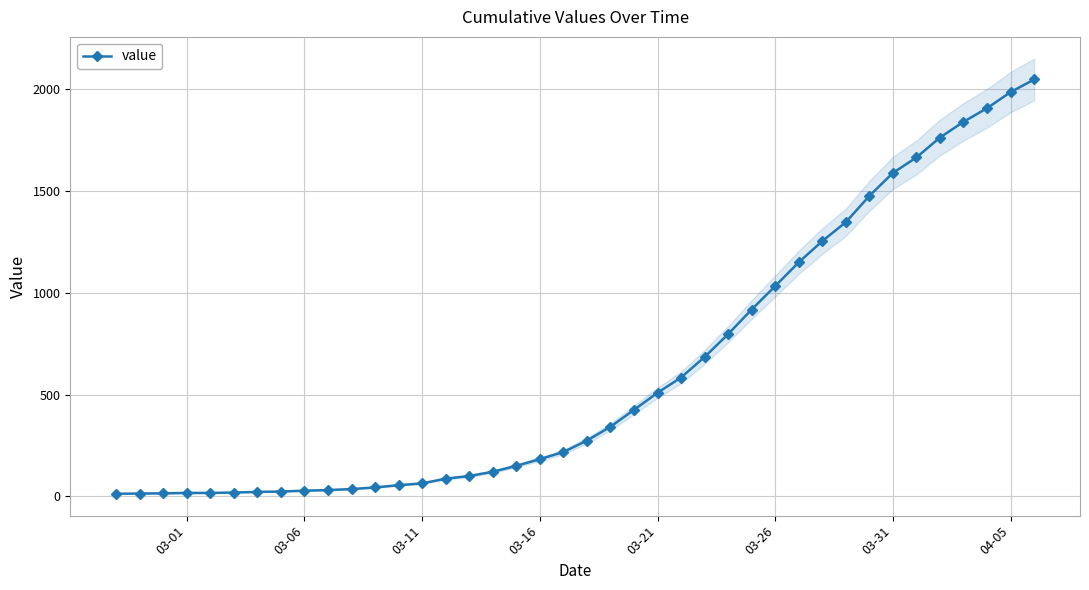

What is the maximum value for value?

2048